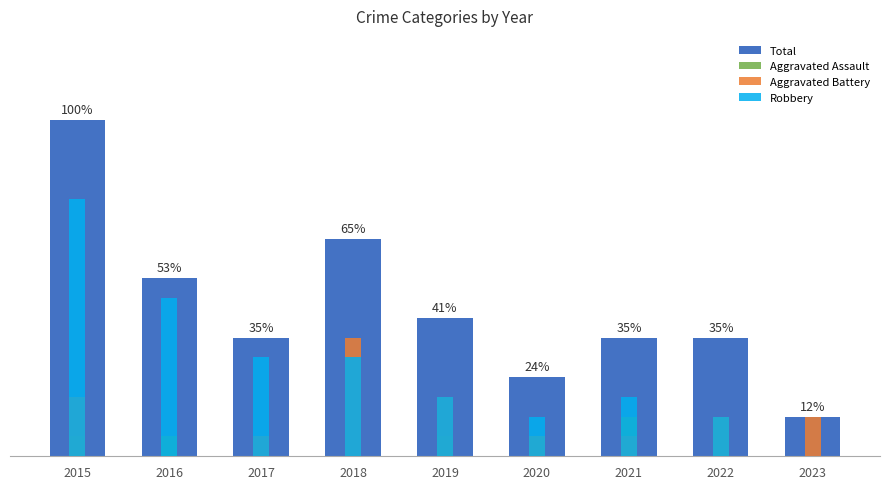

Between 2017 and 2018, which series saw the biggest shift?

Total